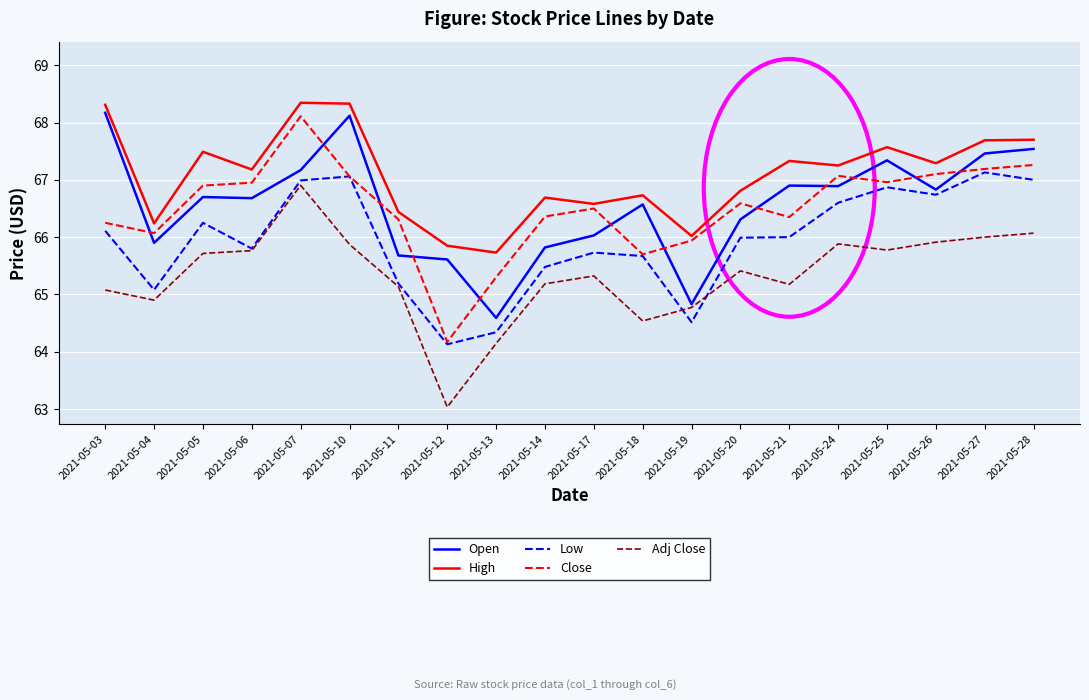

In Adj Close, how many points are lower than both neighbors (excluding endpoints)?

5